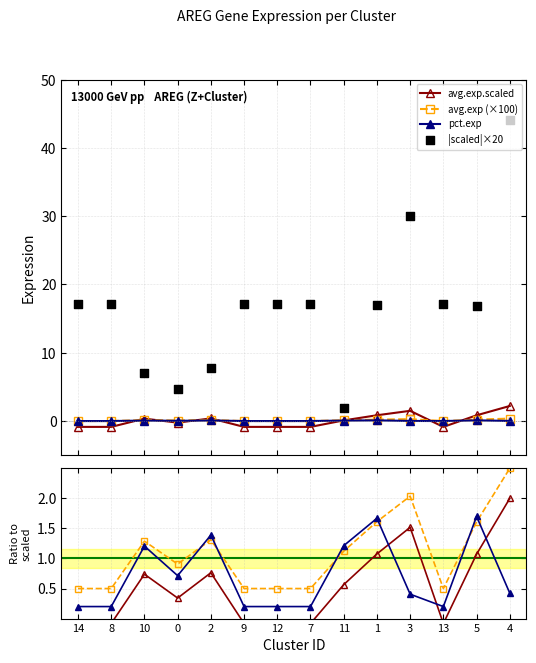

Is the value of pct.exp at 10 greater than the value of avg.exp at 4?

No